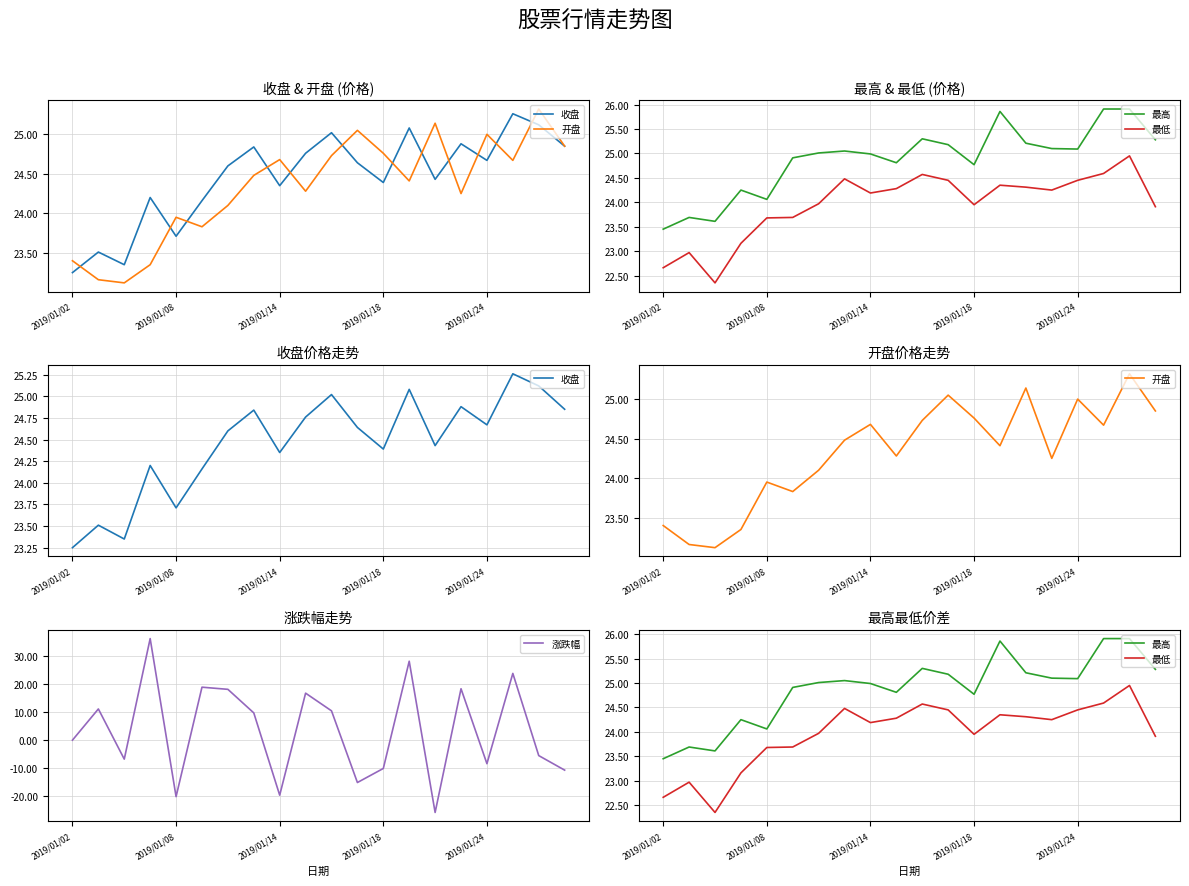

What is the maximum value for 涨跌幅?

36.4